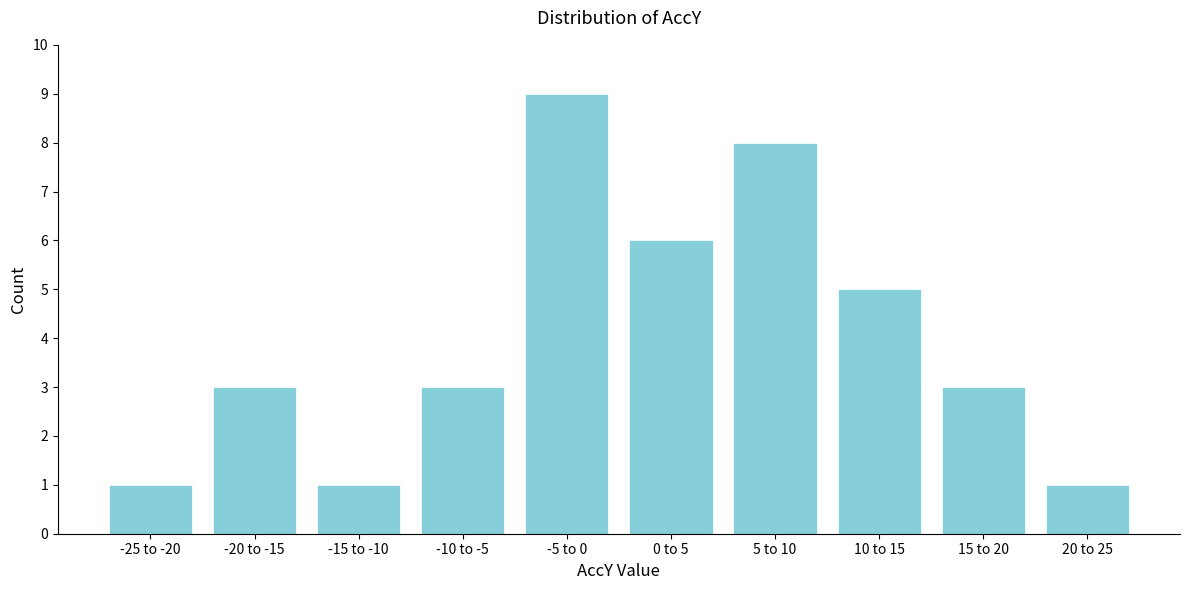

Reading left to right, list all the values displayed in this chart.

-25 to -20=1	-20 to -15=3	-15 to -10=1	-10 to -5=3	-5 to 0=9	0 to 5=6	5 to 10=8	10 to 15=5	15 to 20=3	20 to 25=1